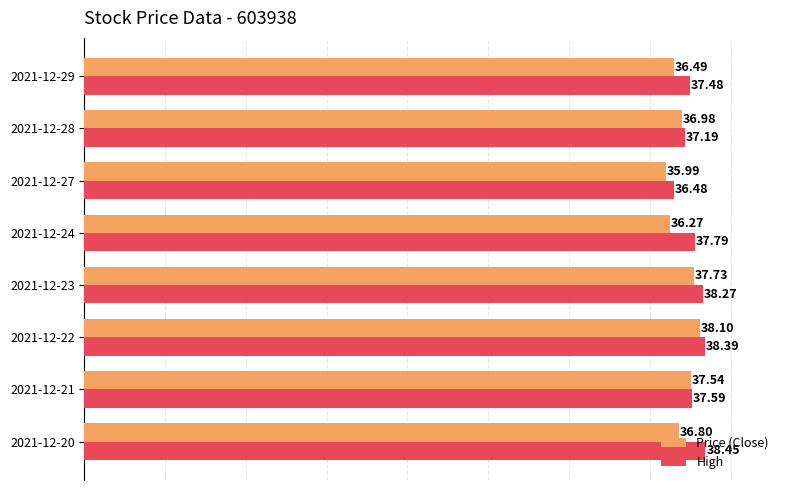

At how many categories does at least one series exceed 36?

8